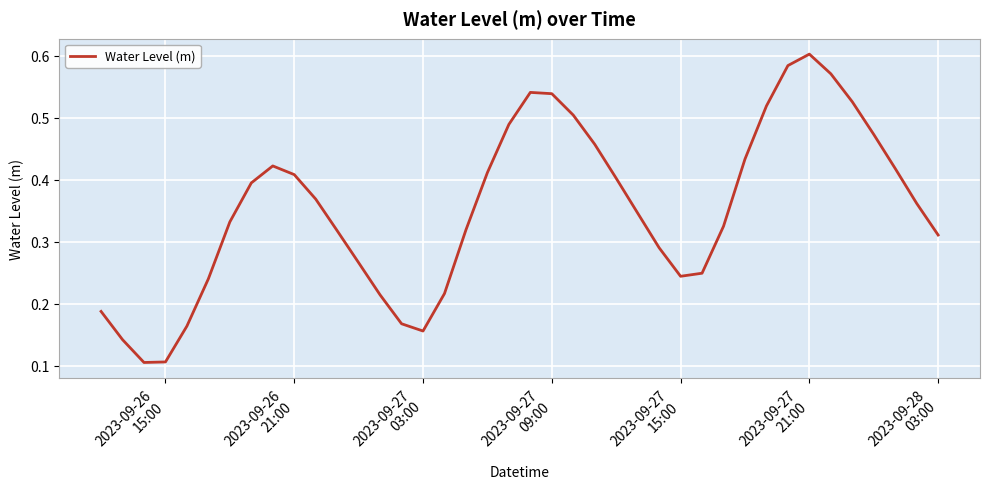

Does the chart display data point markers on the line(s)?

No